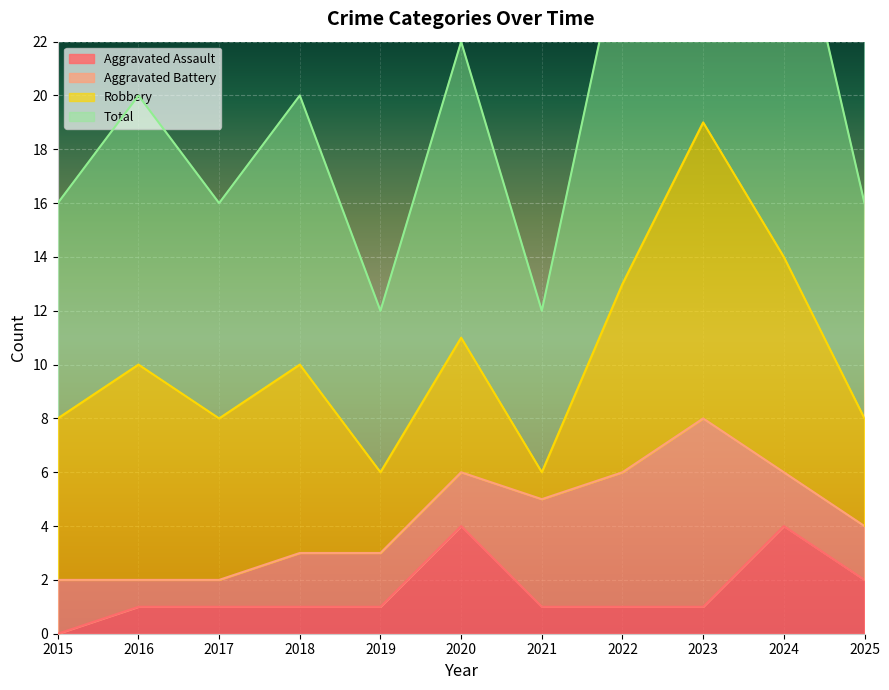

Which series has the largest total across all categories?

Total